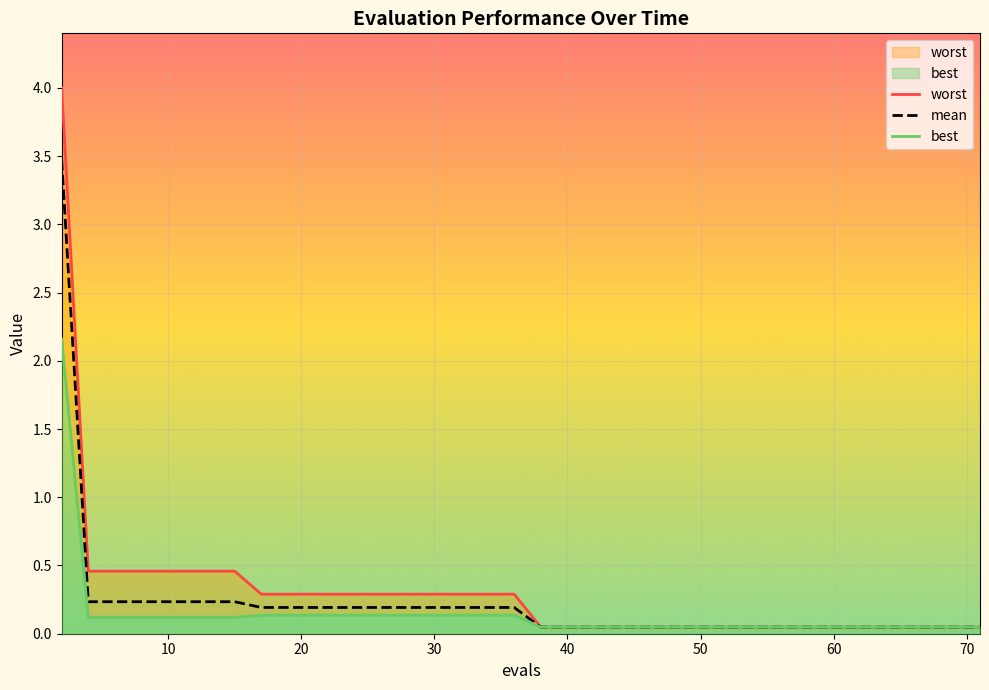

Count the number of categories in the chart.

40